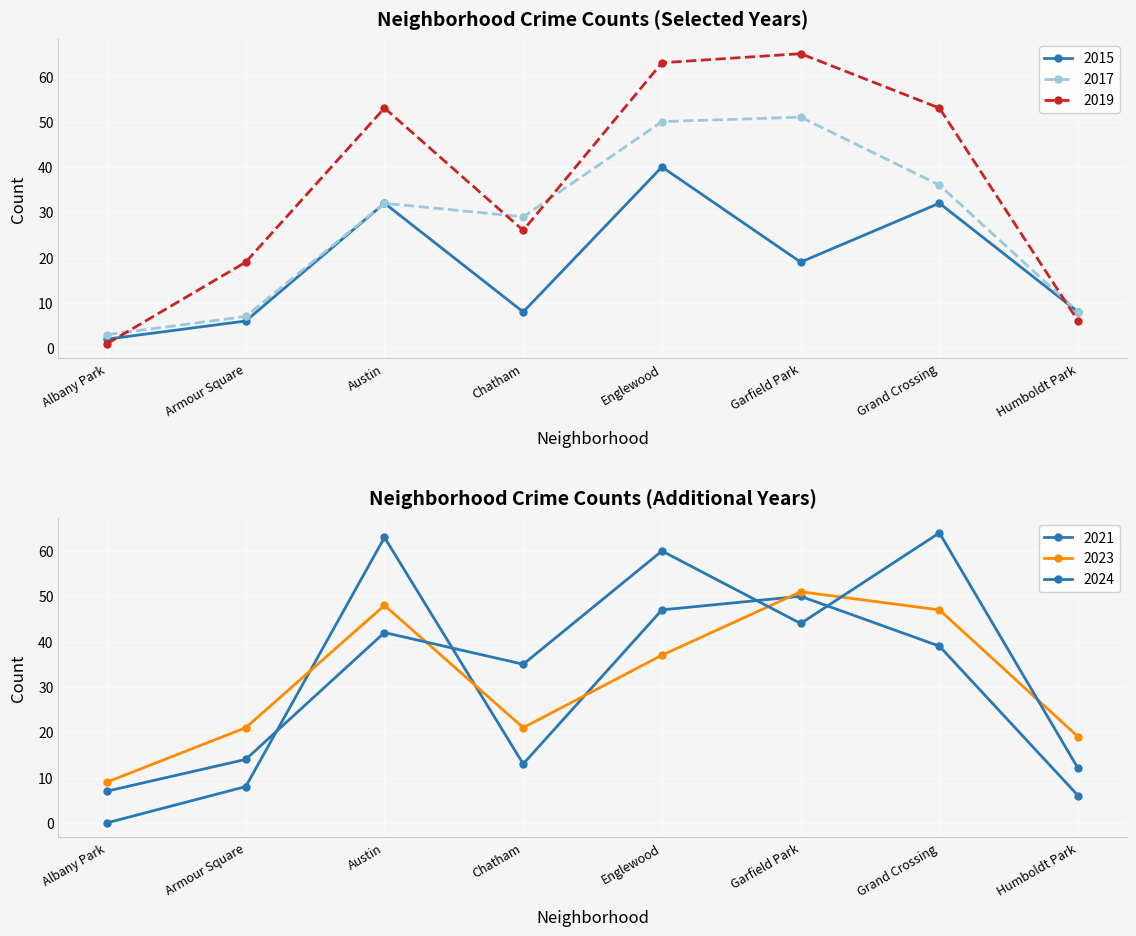

How many values in the 2017 series exceed 32?

3